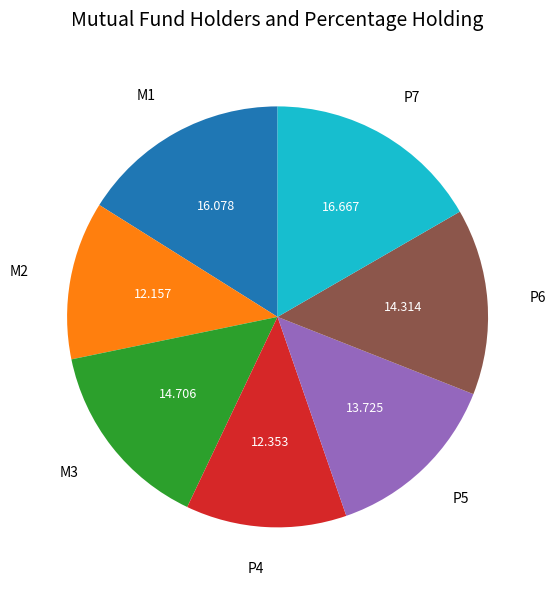

How many segments does this pie chart have?

7